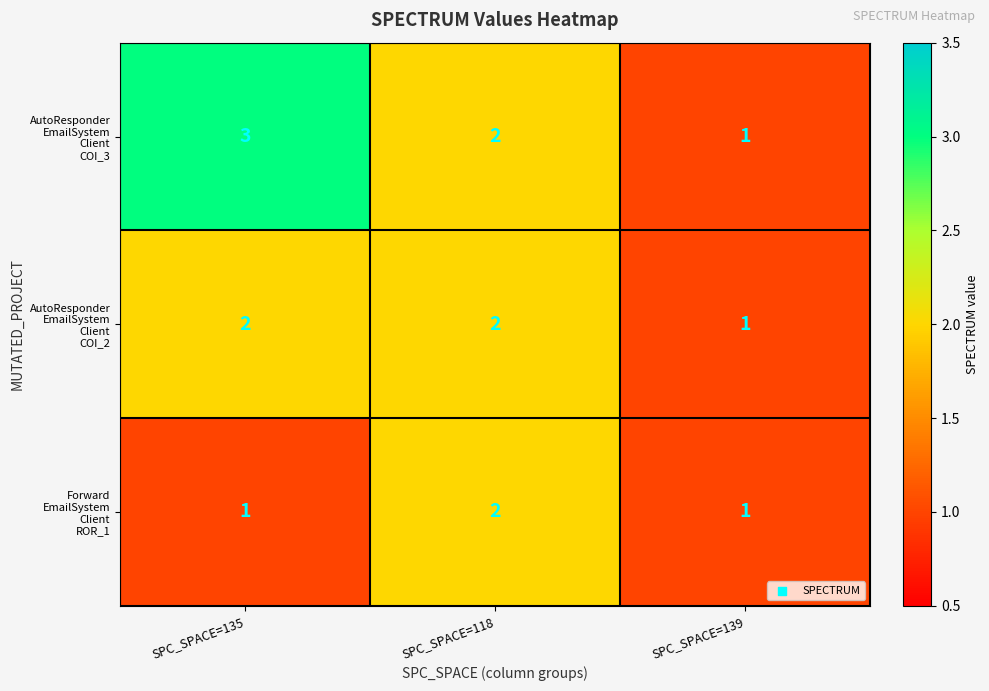

Which category has the highest value across all series?

SPC_SPACE=135